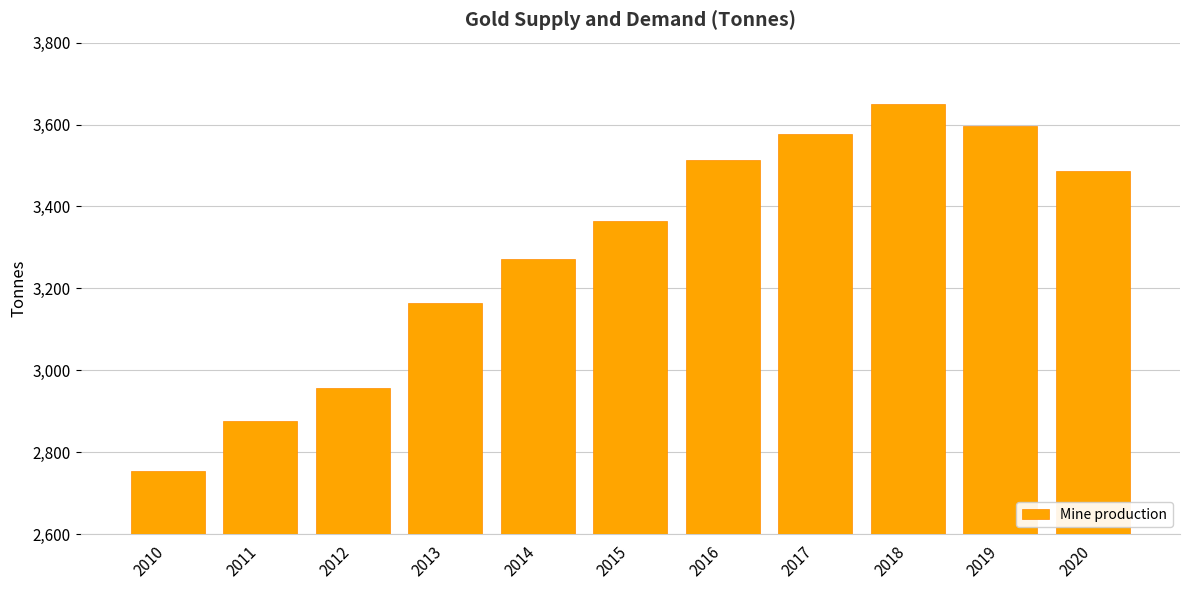

Reading right to left, extract all data points from this chart.

2020=3486.5	2019=3596.8	2018=3650.5	2017=3576.3	2016=3512.4	2015=3364.3	2014=3271.1	2013=3164.3	2012=2957.2	2011=2876.9	2010=2754.5